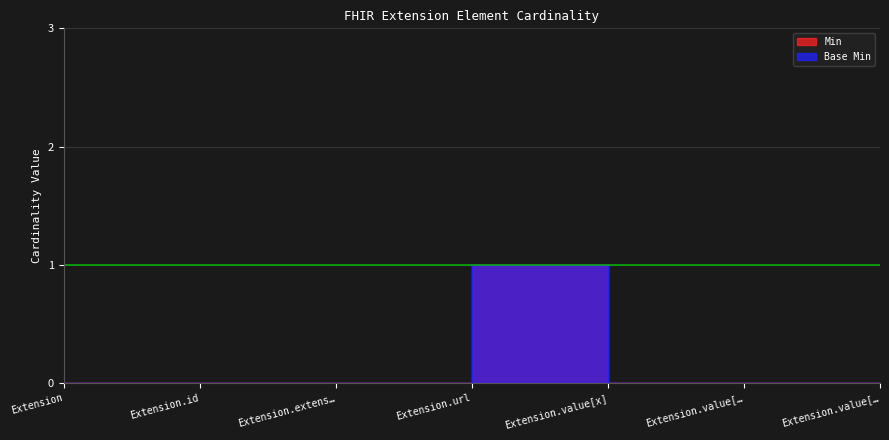

How many interior local peaks does the Base Min series have?

1